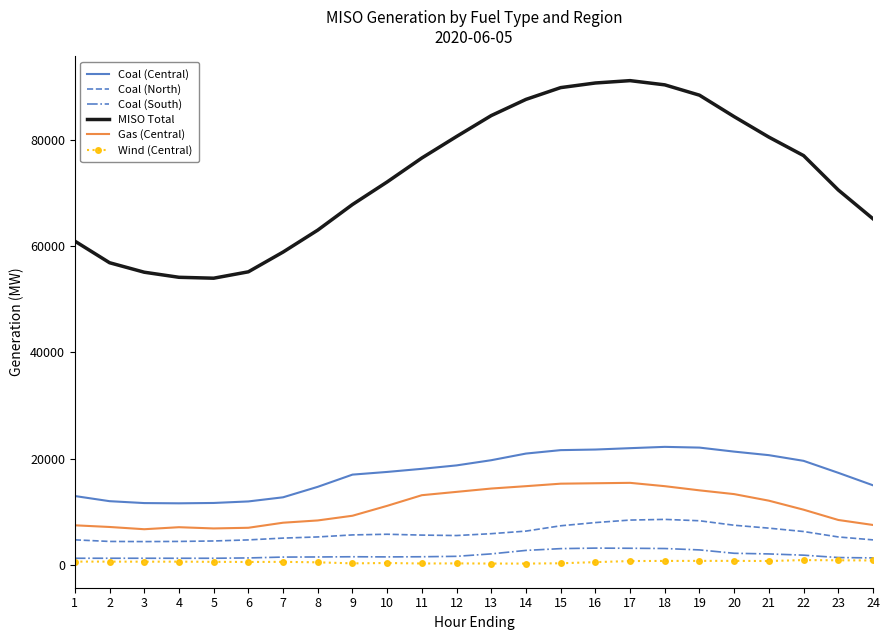

True or false: Coal (North) and MISO Total cross at least once.

False